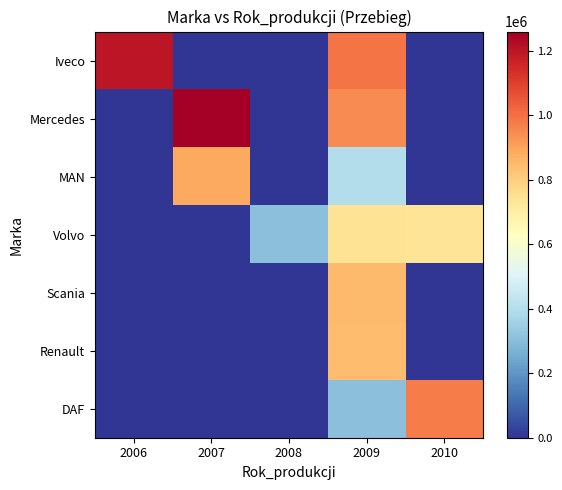

At 2006, list the series in order from largest to smallest.

Iveco, Mercedes, MAN, Volvo, Scania, Renault, DAF